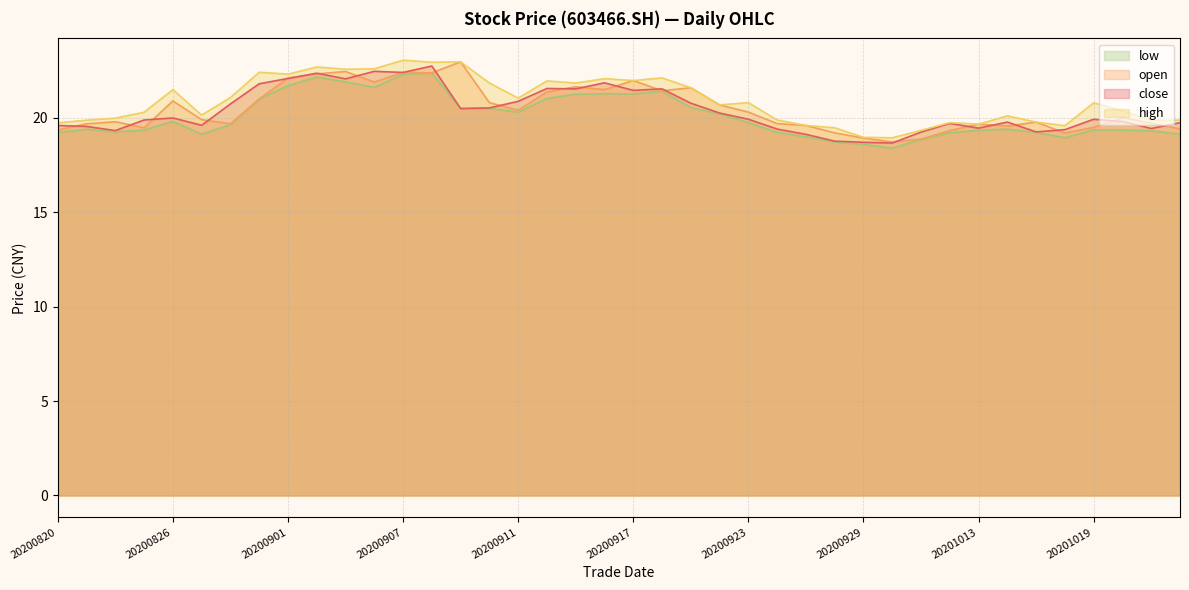

Which series has the largest total across all categories?

high